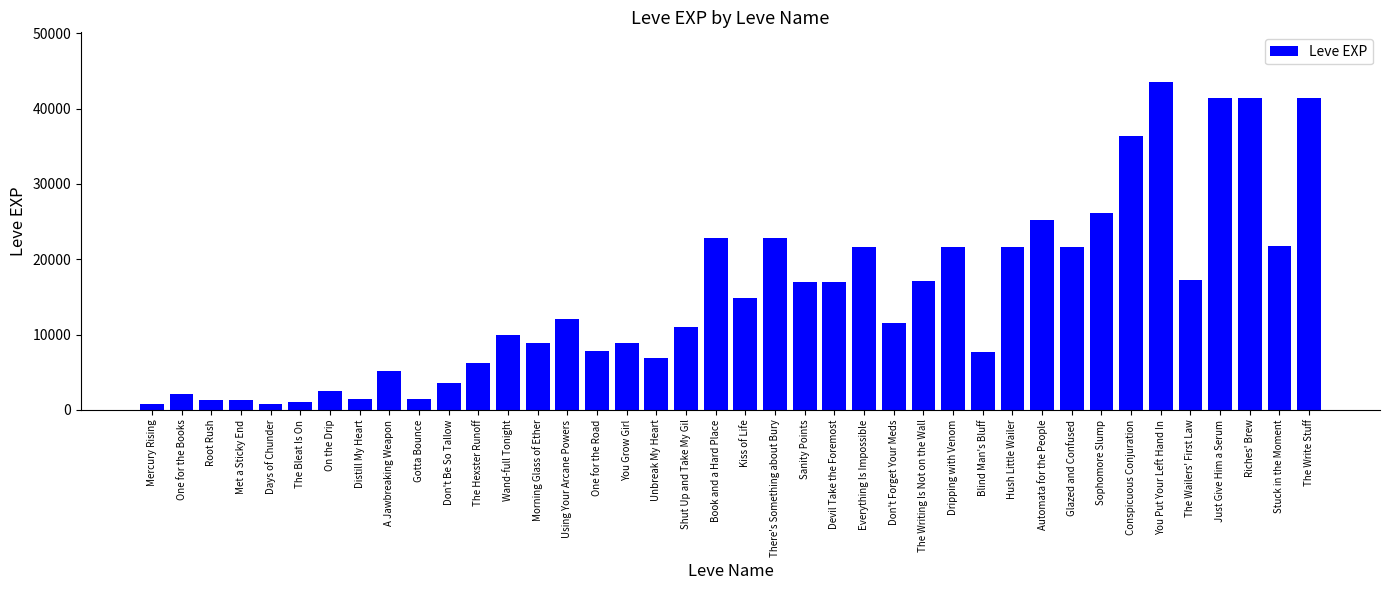

True or false: the data shows 14898 at Shut Up and Take My Gil.

False